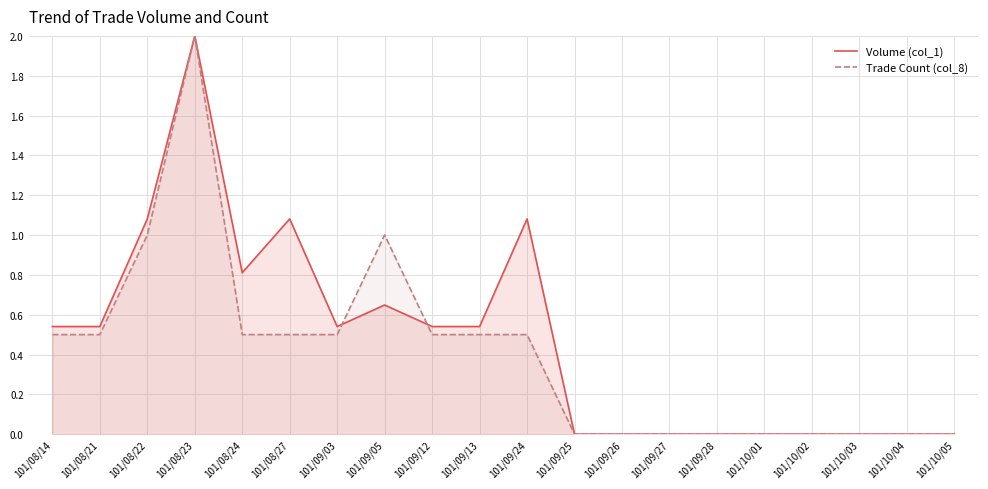

What is the difference between the maximum and second lowest values in the Volume (col_1) series?

2.0